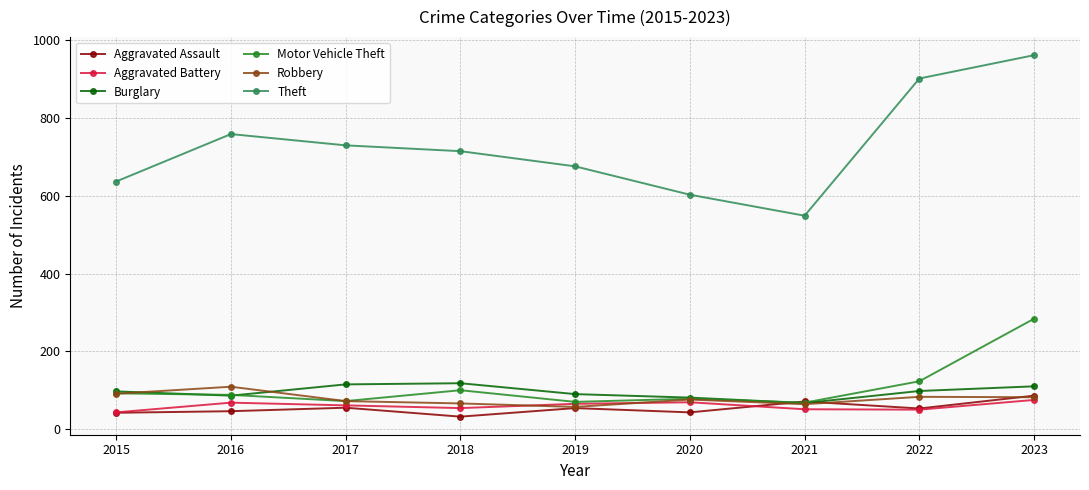

True or false: Aggravated Battery has a value of 117 at 2019.

False